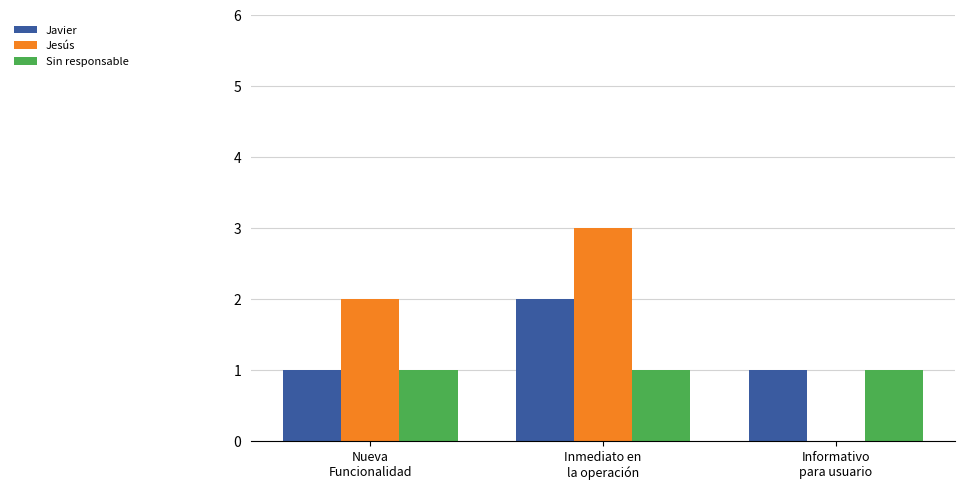

What is the sum of the Jesús values at Informativo
para usuario and Inmediato en
la operación?

3